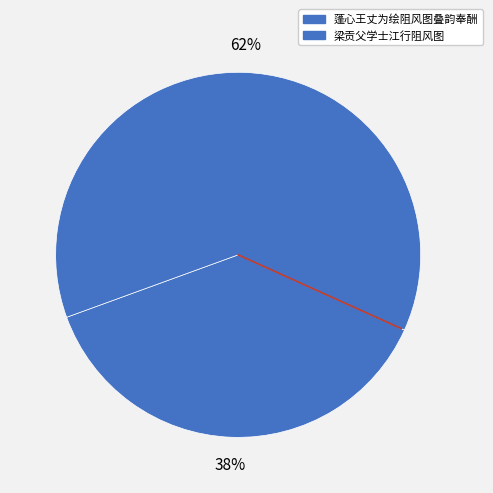

What is the ratio of the value at 梁贡父学士江行阻风图 to the value at 蓬心王丈为绘阻风图叠韵奉酬?

1.7